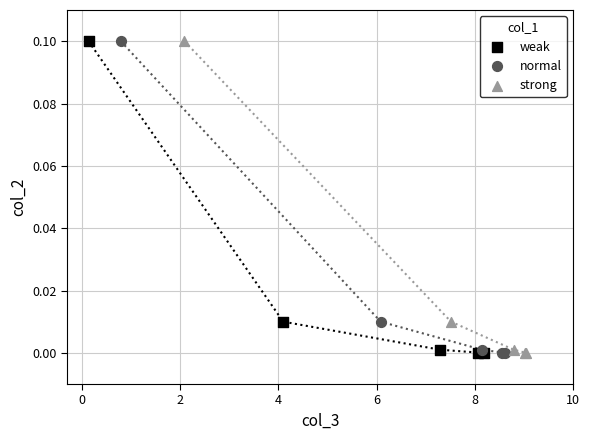

What are all the series names shown in the legend?

weak, normal, strong